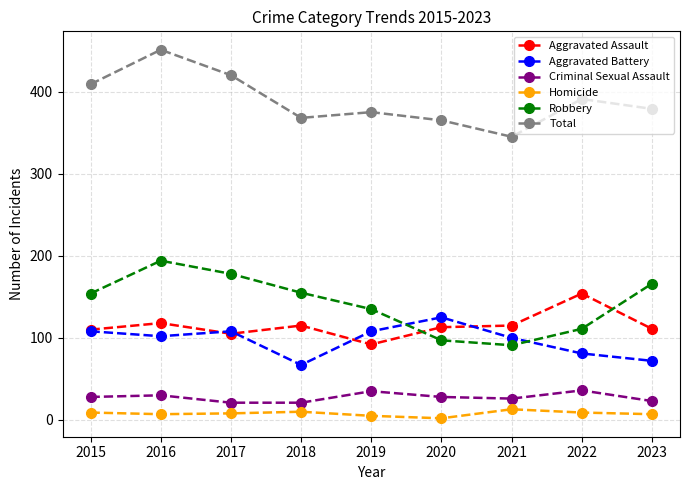

How many data points does each series have?

9